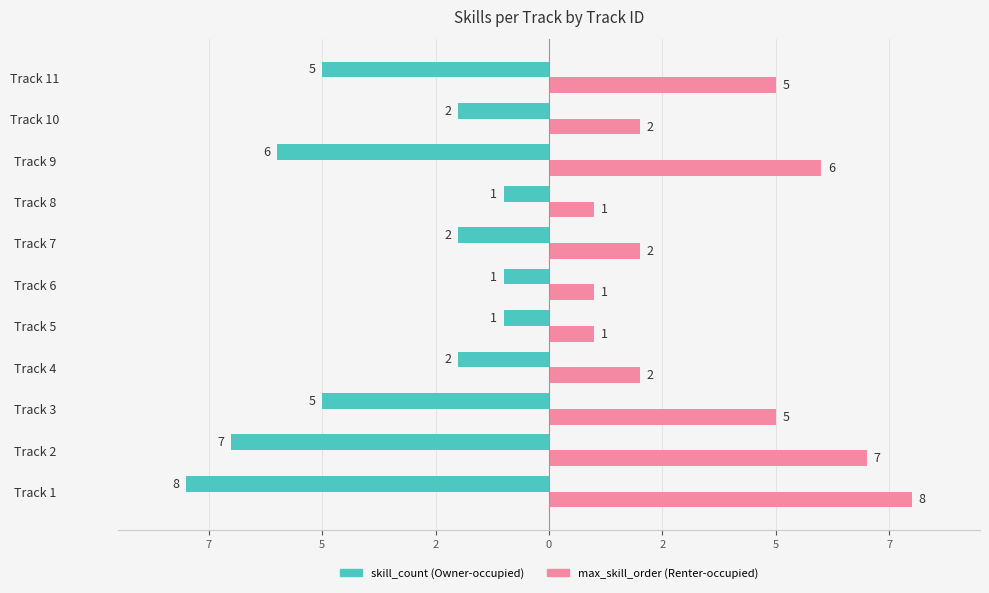

How many bars are there in total?

22